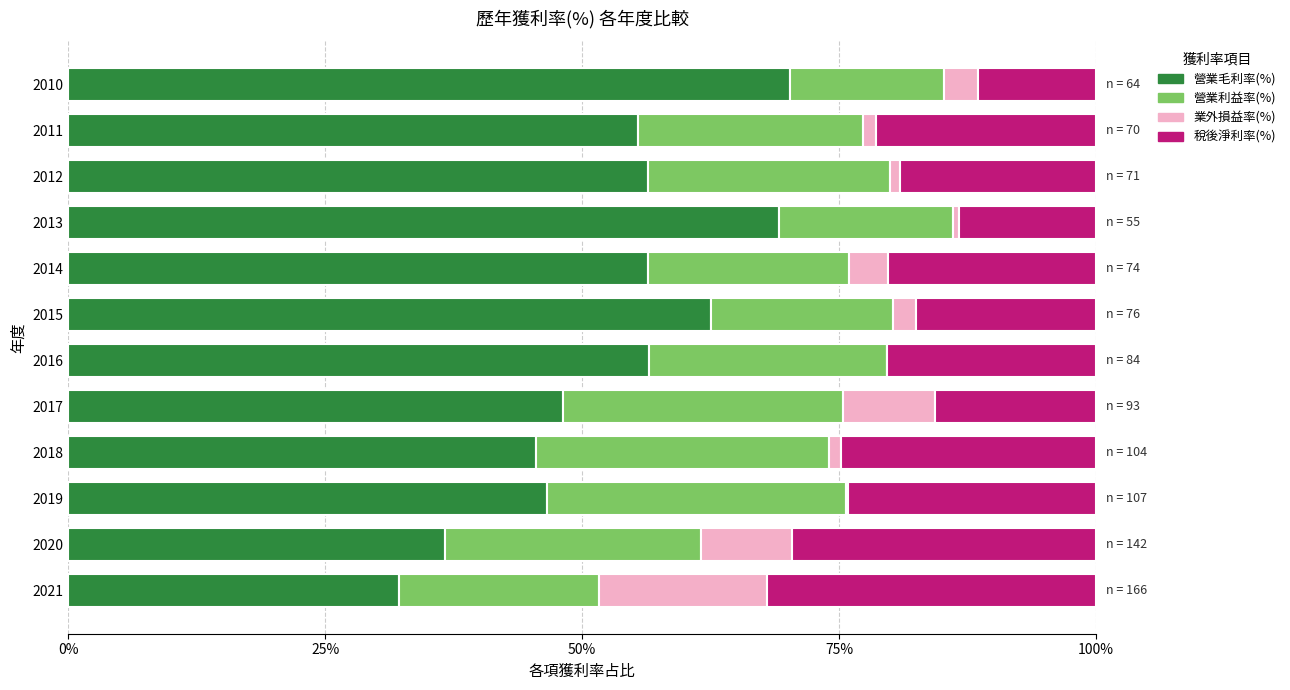

True or false: 營業毛利率(%) has a value of 17.4 at 2012.

False